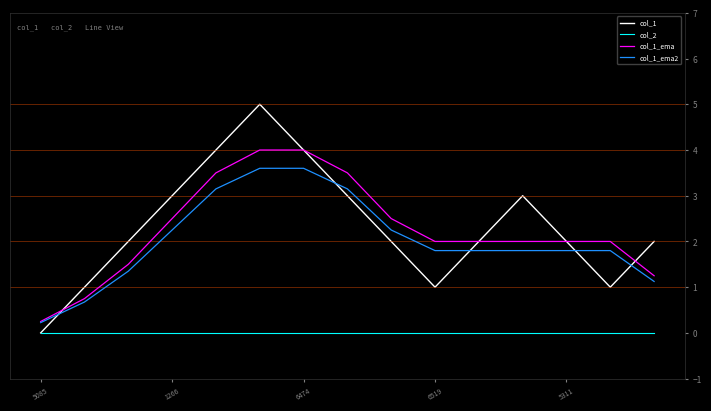

Which series has the widest spread of values?

col_1